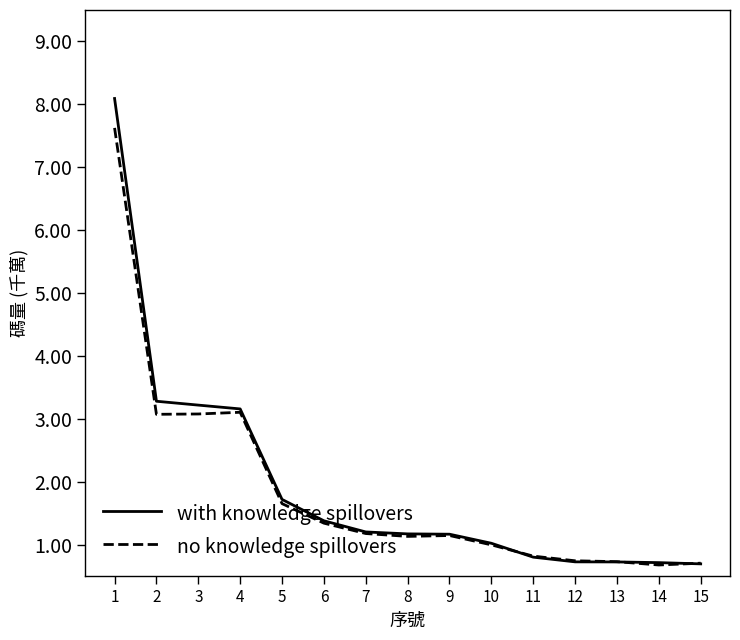

Rank the series by their maximum value, from highest to lowest.

with knowledge spillovers, no knowledge spillovers